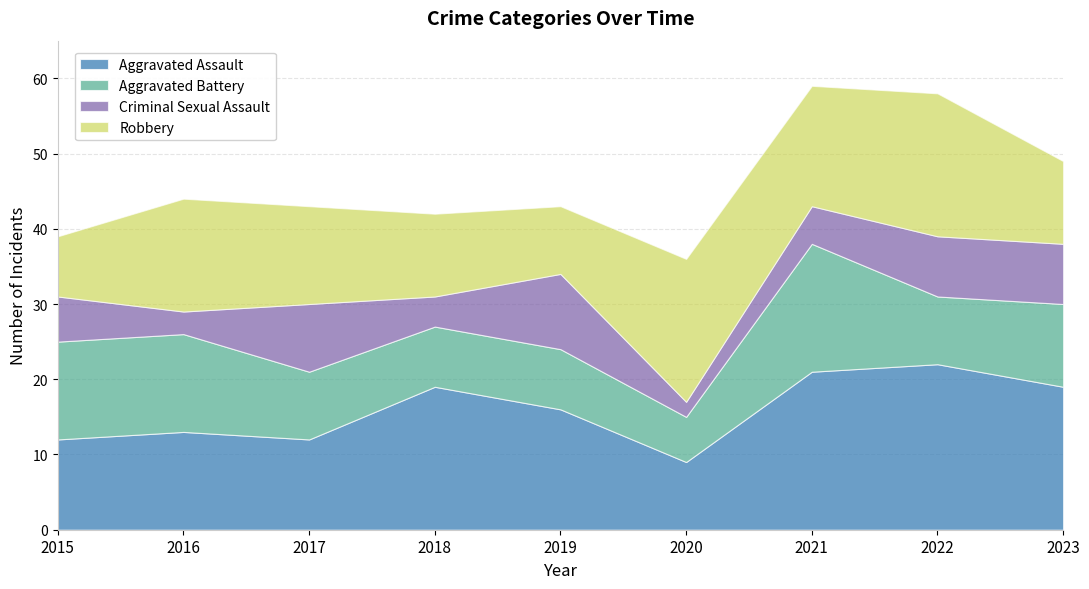

Which series changed the most between 2018 and 2023?

Criminal Sexual Assault